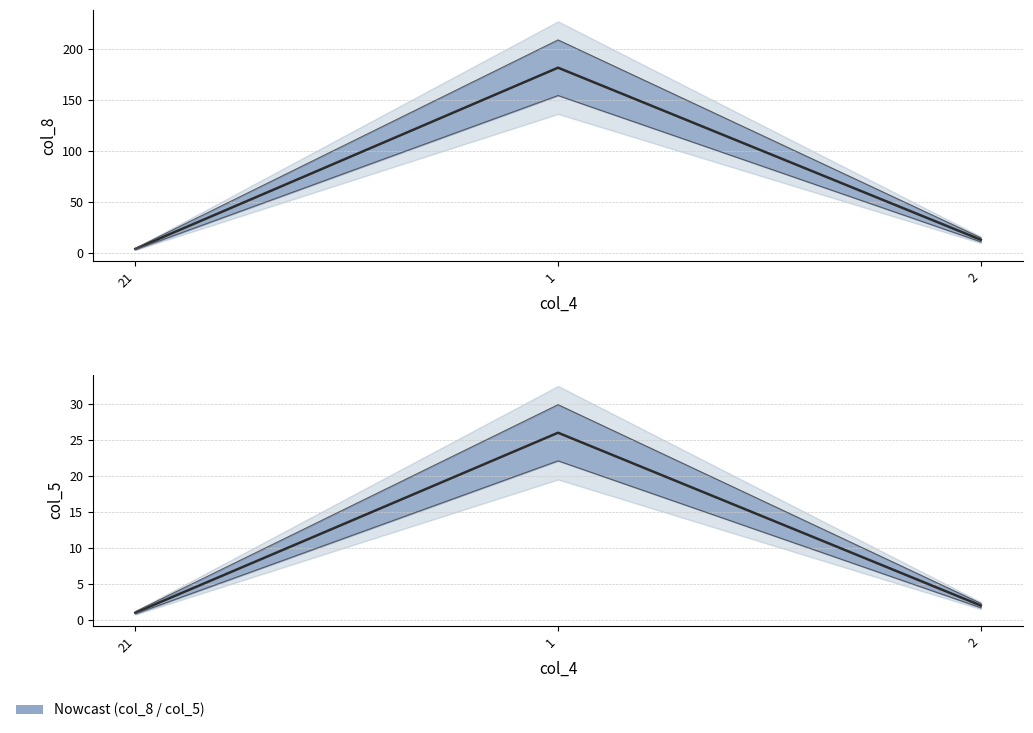

Rank the series at 2 from highest to lowest value.

col_8, col_5